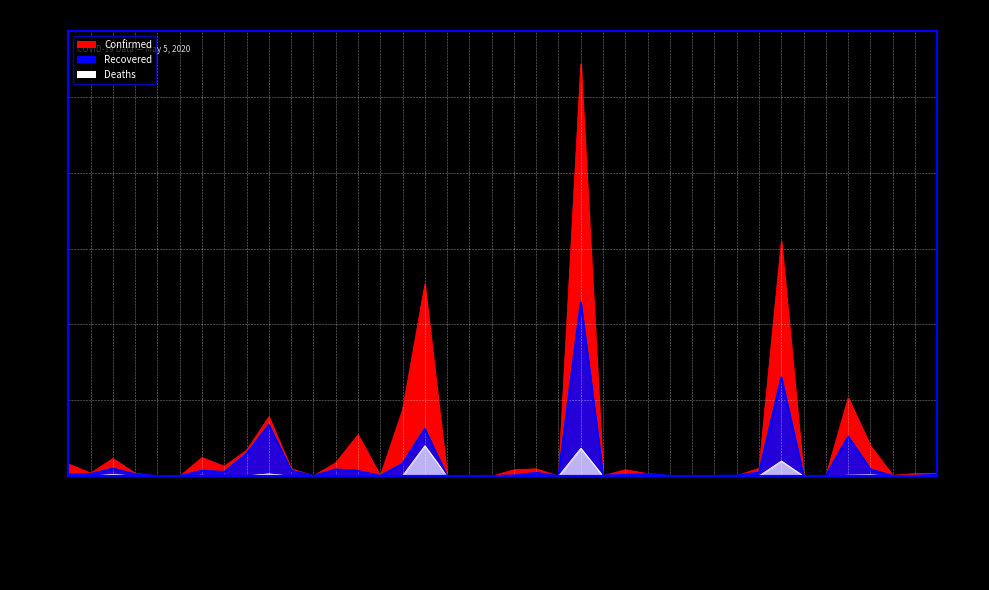

The value of Recovered at Cabo Verde is 37. True or false?

True